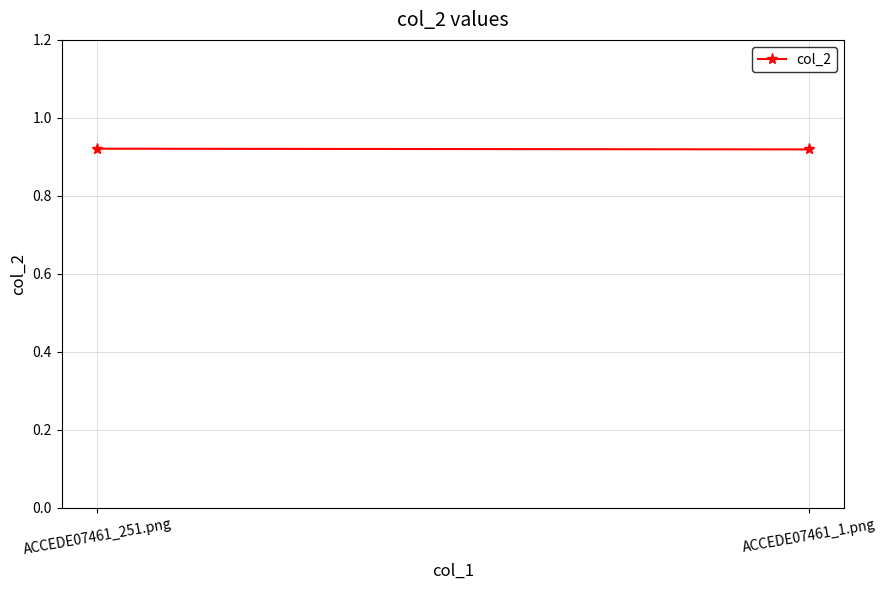

What is the value of the 2nd point from the left?

0.9